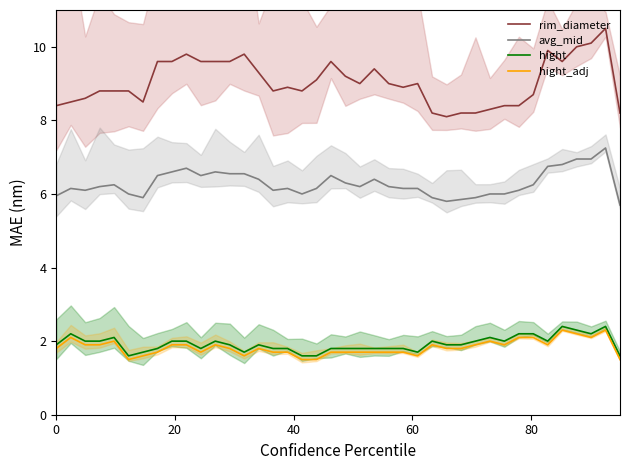

True or false: rim_diameter and hight_adj cross at least once.

False